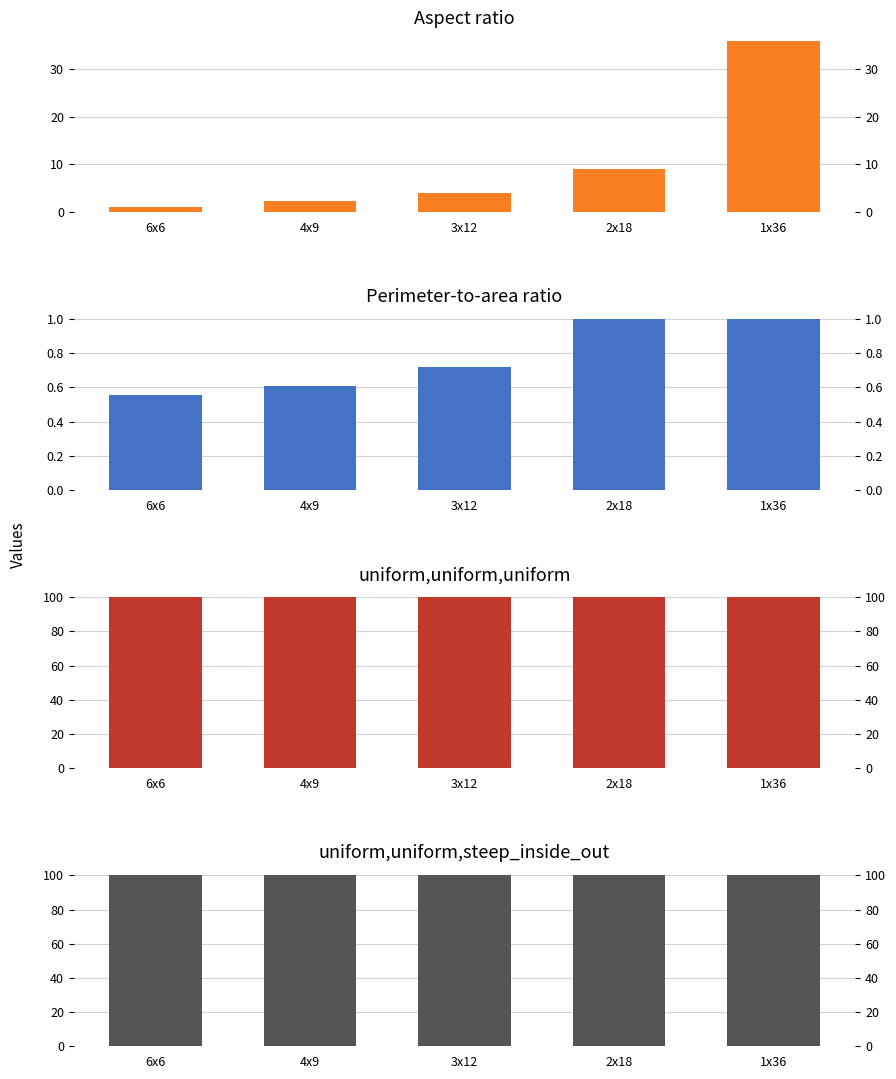

List the labels in order of Aspect ratio value, largest first.

1x36, 2x18, 3x12, 4x9, 6x6